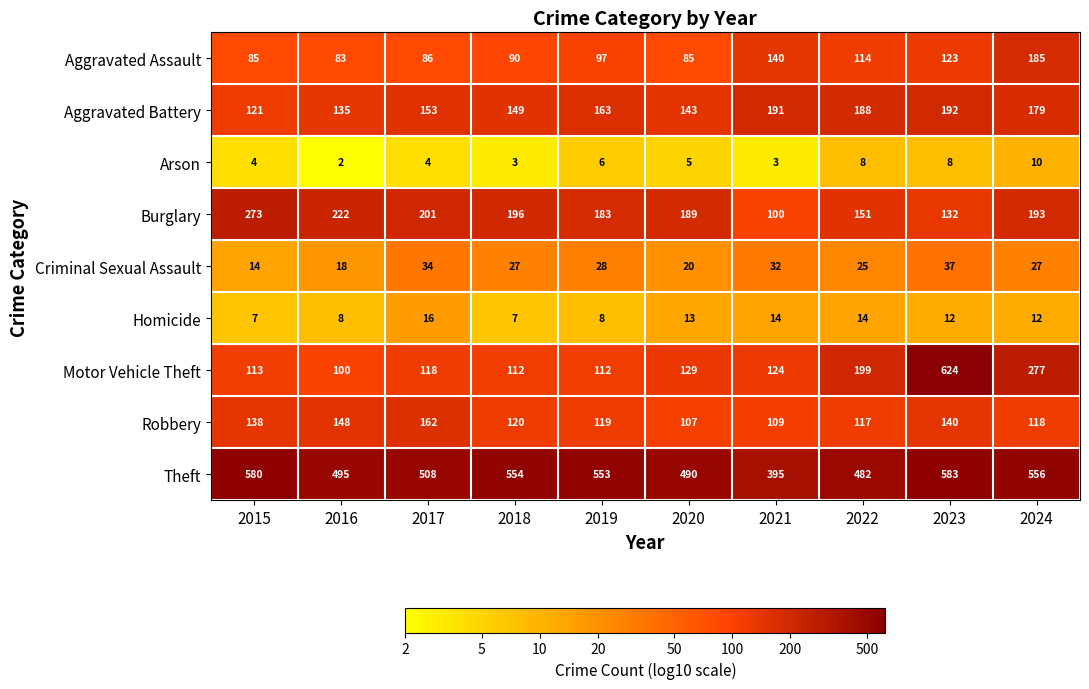

What is the greatest value displayed?

624